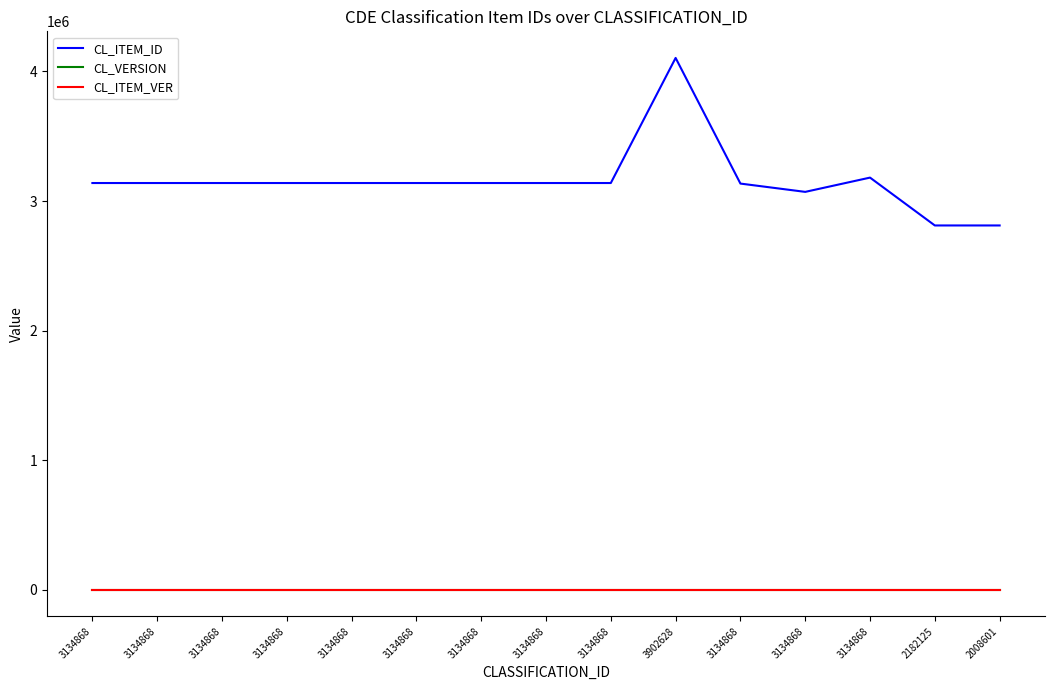

Which series has the largest range (max minus min)?

CL_ITEM_ID